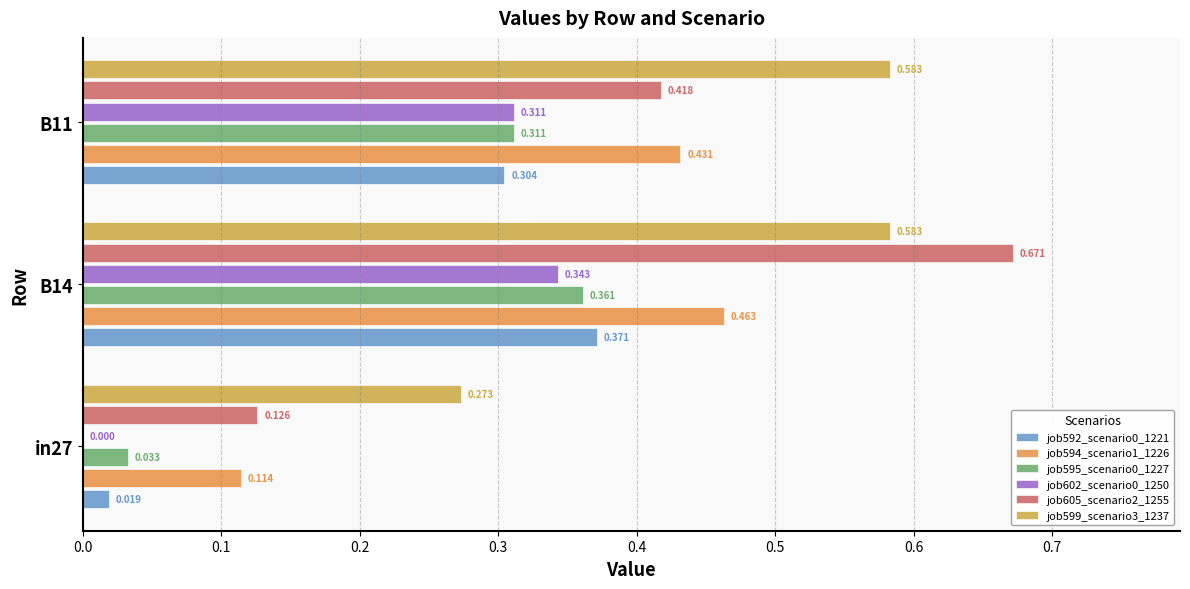

Rank the series by their maximum value, from highest to lowest.

job605_scenario2_1255, job599_scenario3_1237, job594_scenario1_1226, job592_scenario0_1221, job595_scenario0_1227, job602_scenario0_1250